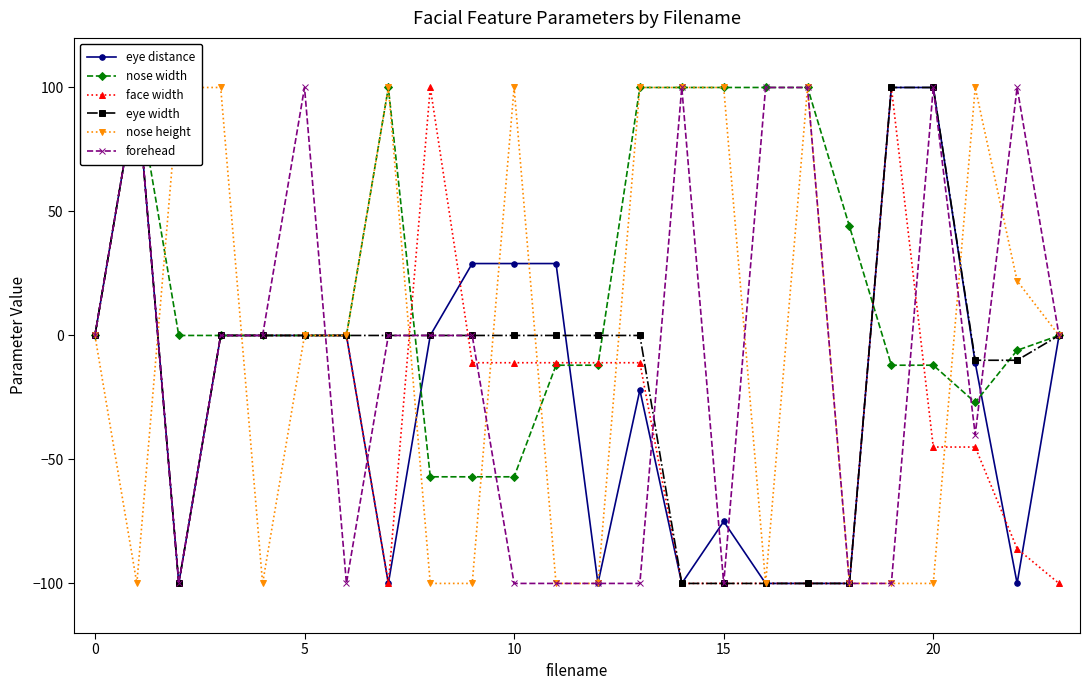

Which series has the largest total across all categories?

nose width